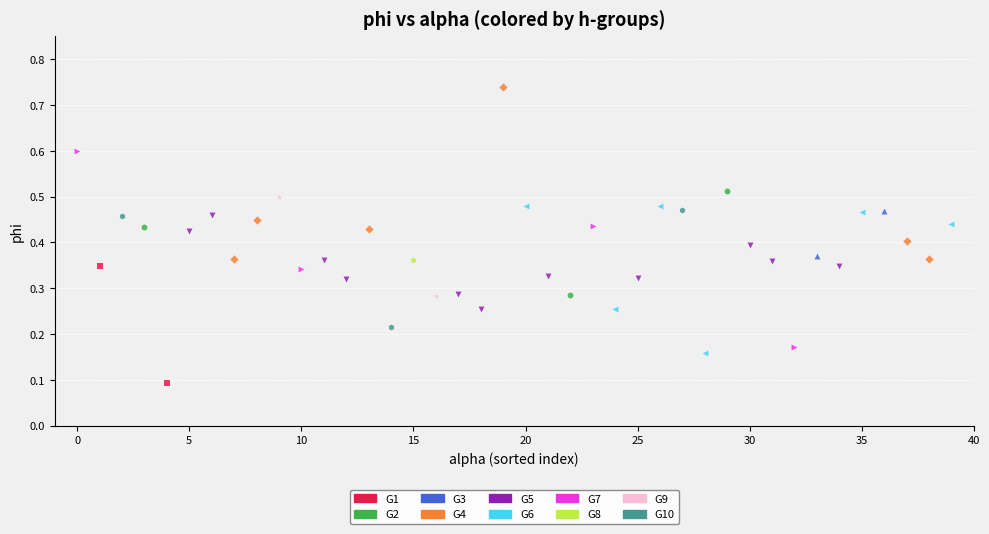

Which series contains the highest Y value?

G4